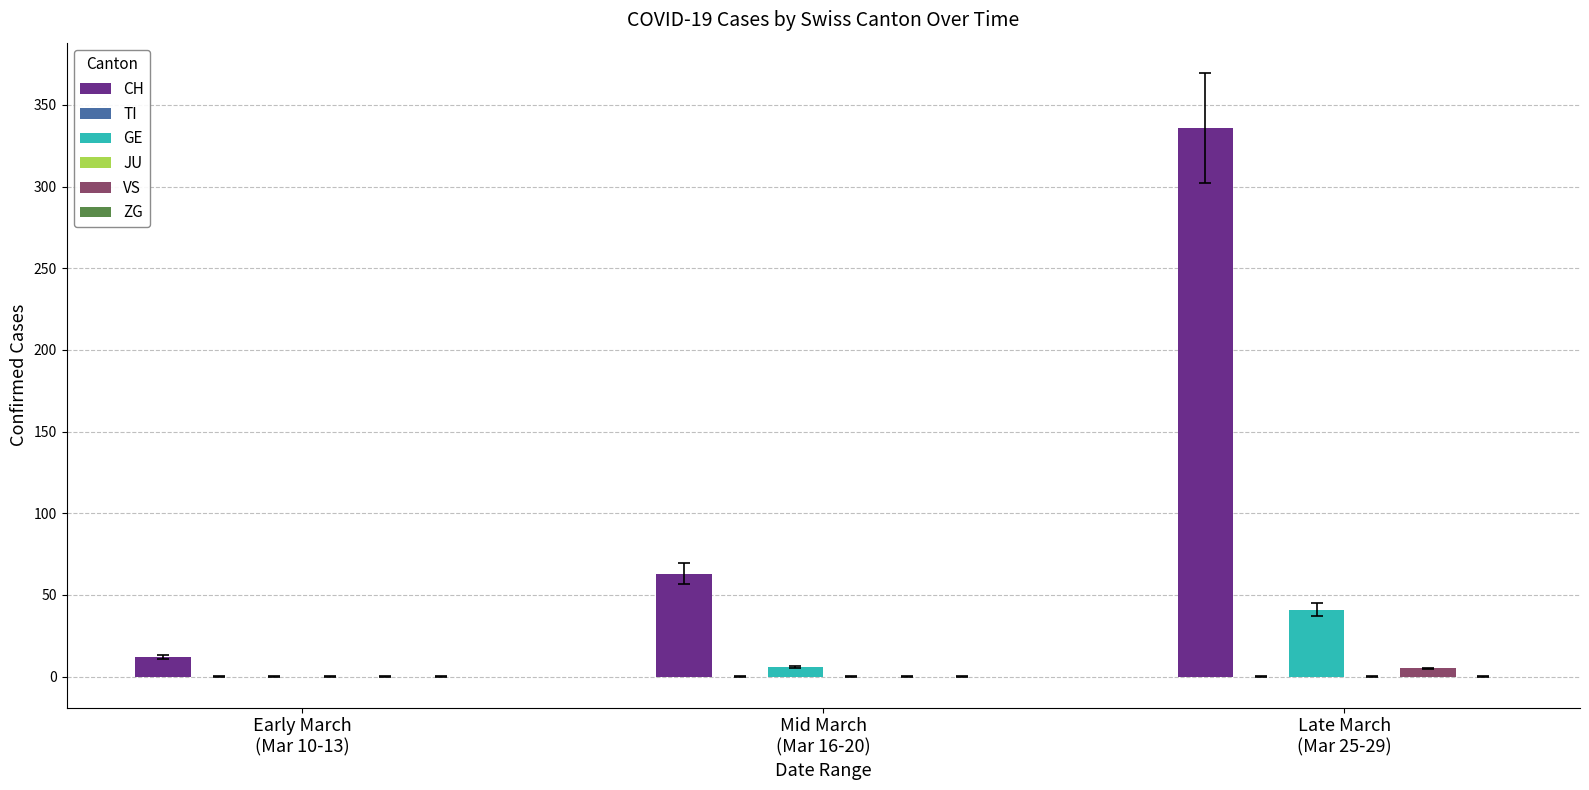

Reading right to left, list all the values displayed in this chart.

CH: 336	63	12
TI: 0	0	0
GE: 41	6	0
JU: 0	0	0
VS: 5	0	0
ZG: 0	0	0